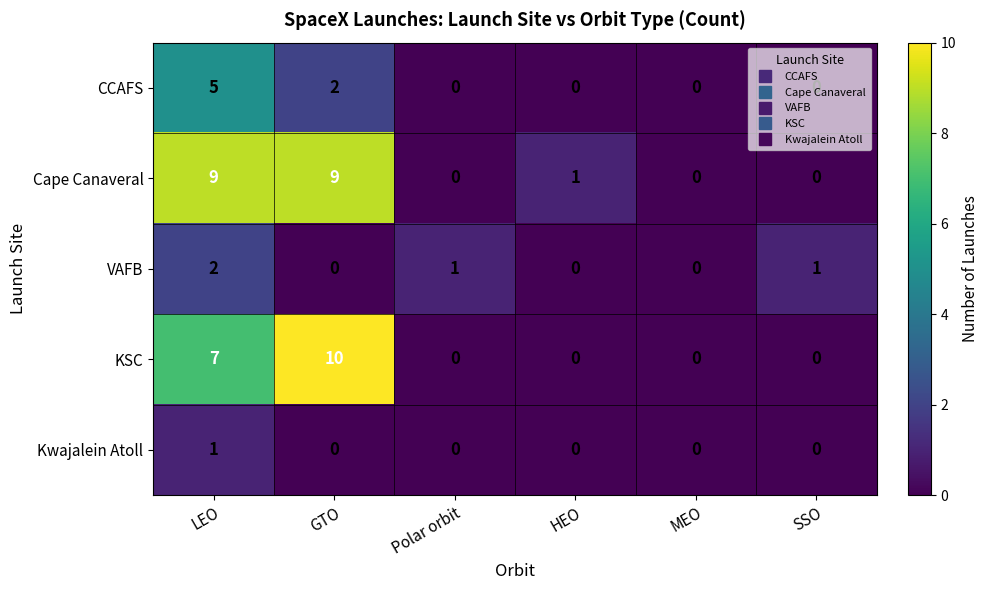

What is the sum of all CCAFS values?

7